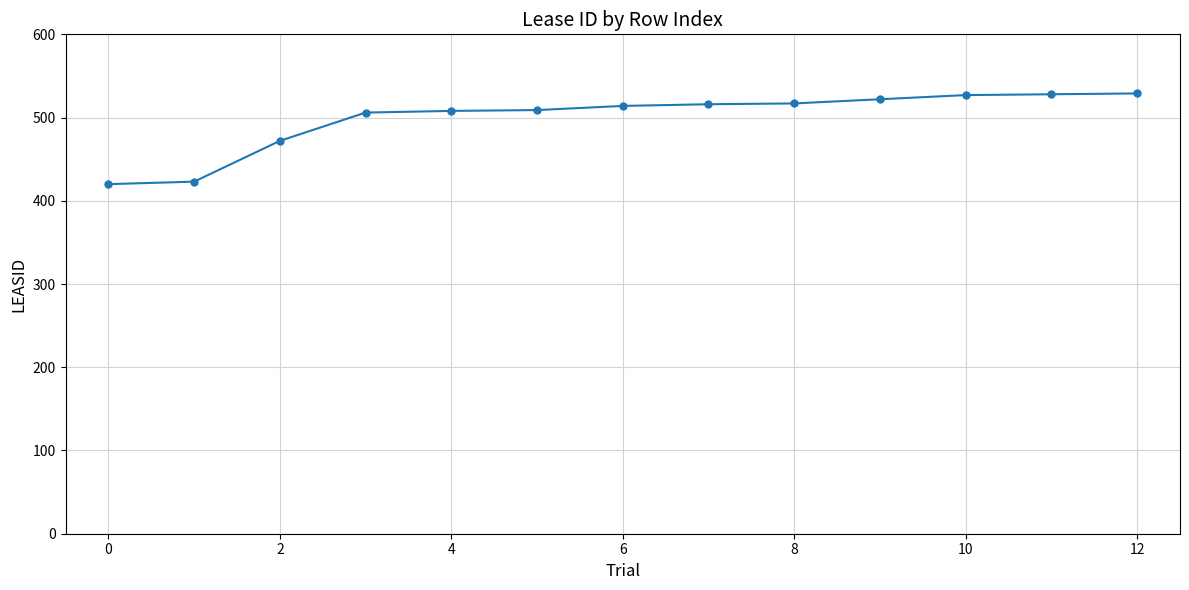

What is the average value?

499